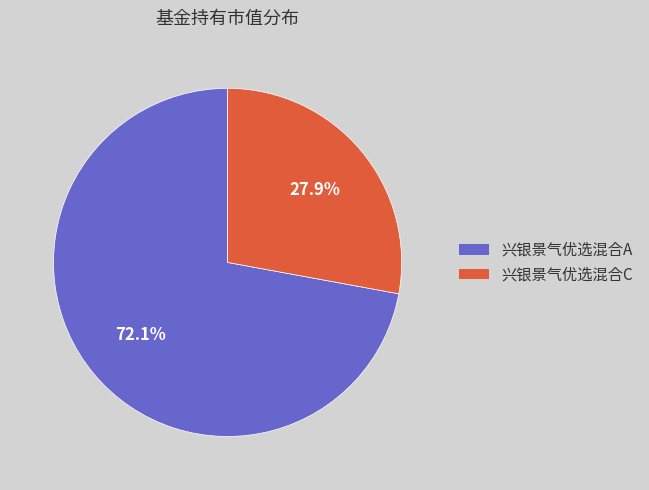

To the nearest percent, what is the combined percentage of 兴银景气优选混合C and 兴银景气优选混合A?

100%